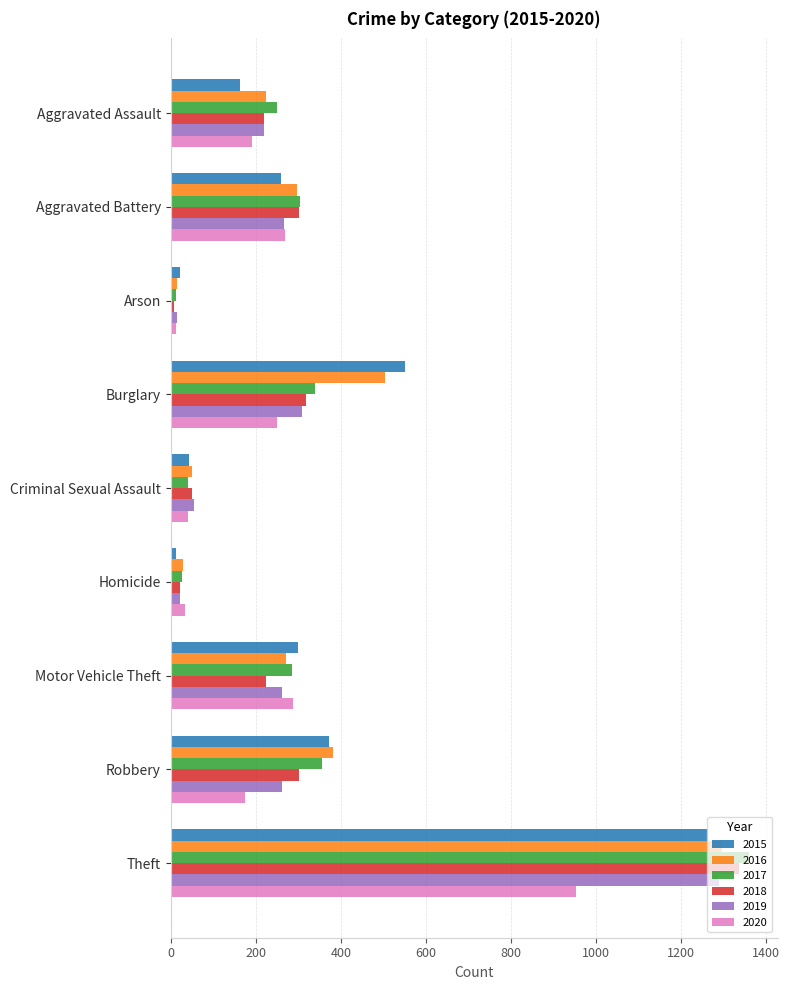

Which category has the highest value across all series?

Theft